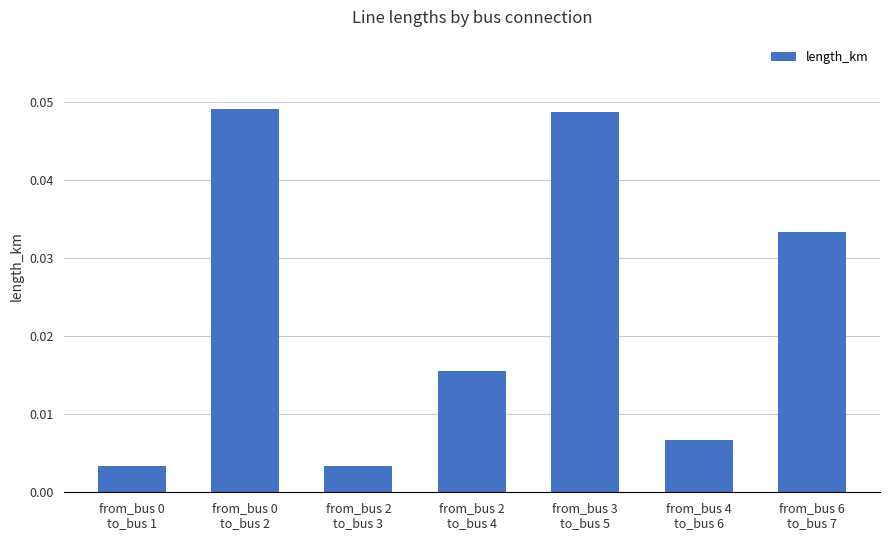

Are the bars horizontal?

No